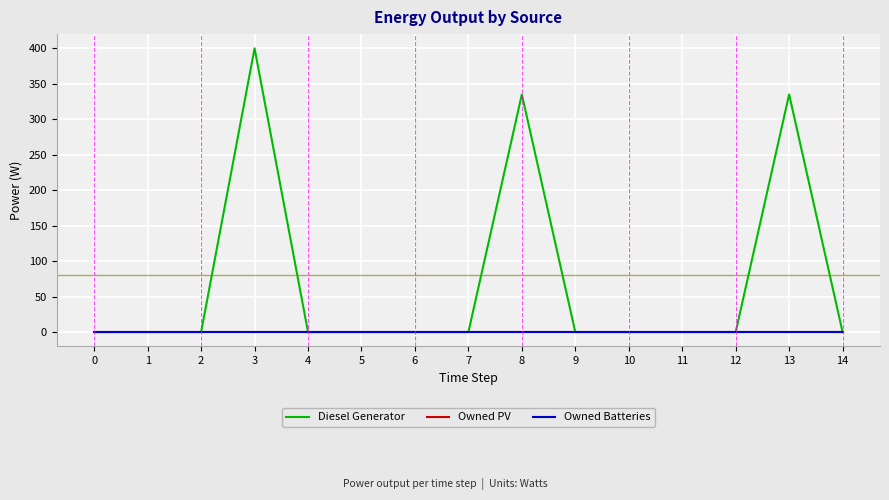

Which category has the highest value in the Diesel Generator series?

3